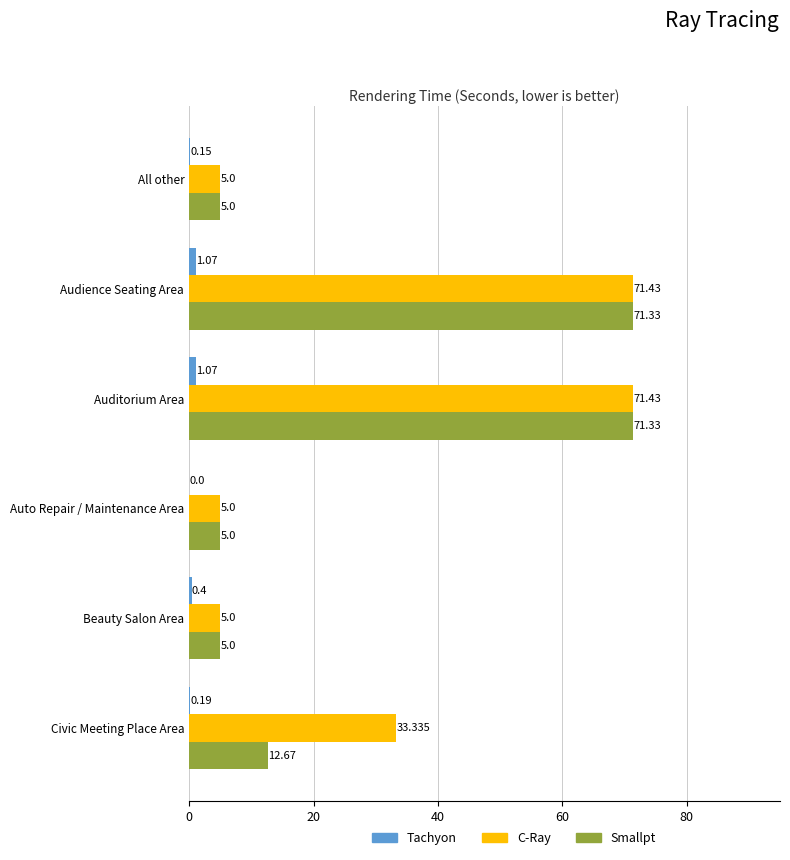

Which series has the largest total across all categories?

C-Ray